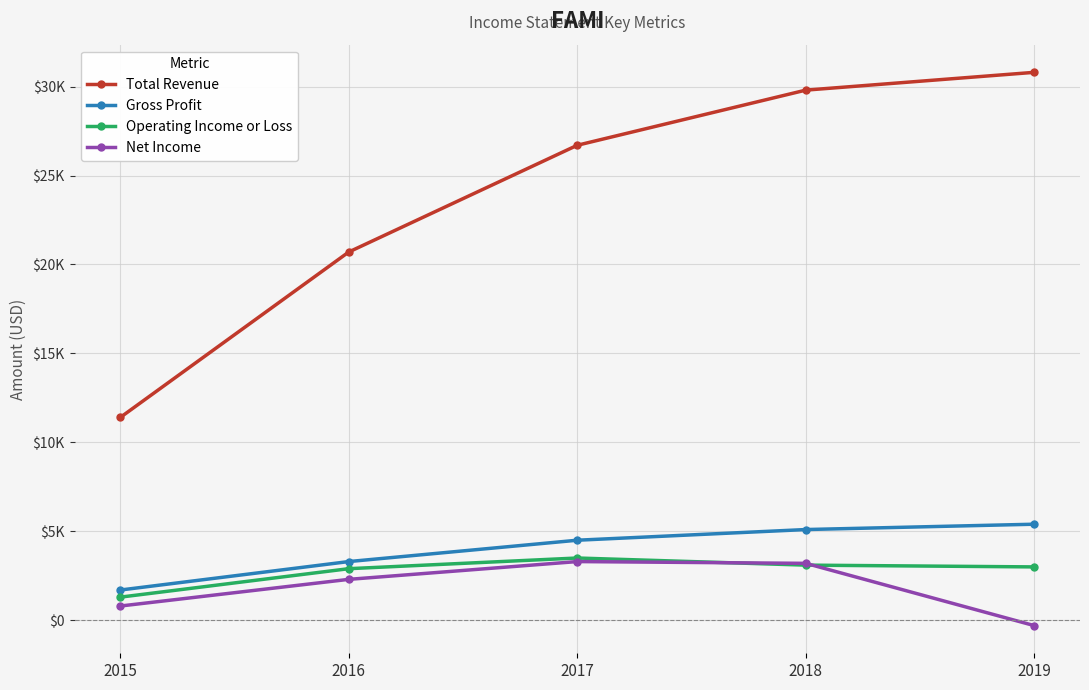

List the series in order of their peak value, lowest first.

Net Income, Operating Income or Loss, Gross Profit, Total Revenue